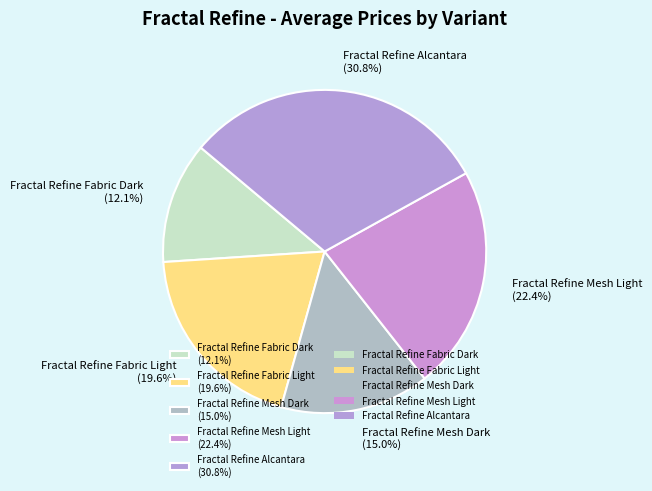

To the nearest percent, what is the difference between the Fractal Refine Mesh Light and Fractal Refine Fabric Light slice percentages?

3%